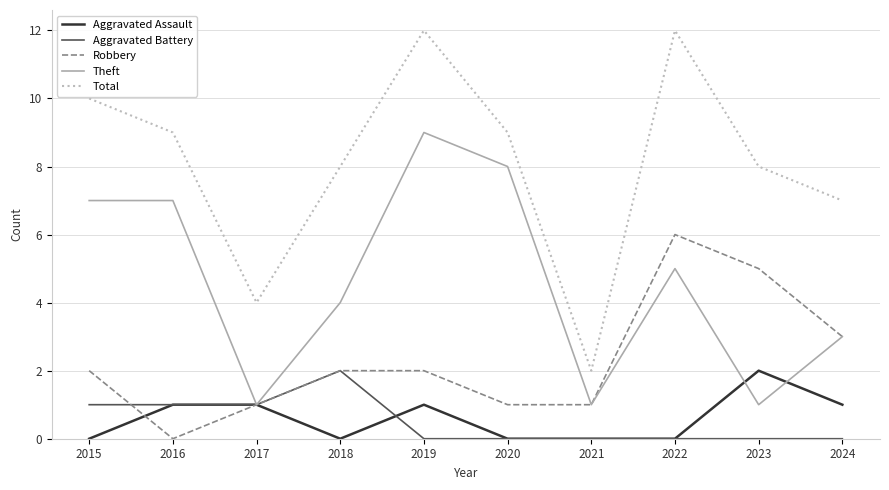

The value of Theft at 2022 is 5. True or false?

True